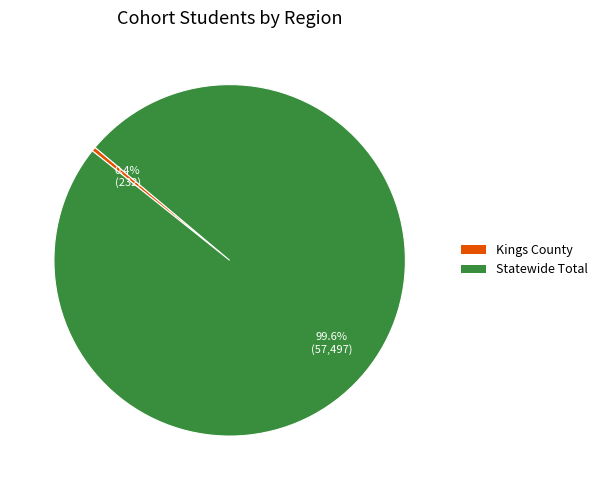

What is the total percentage of Statewide Total and Kings County?

100.0%